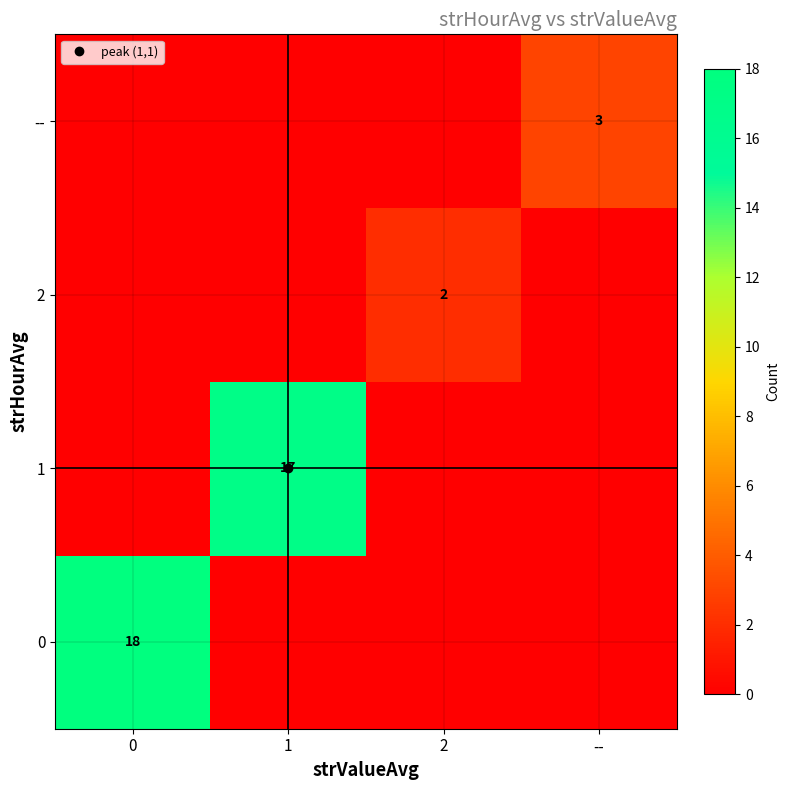

What is the greatest value displayed?

18